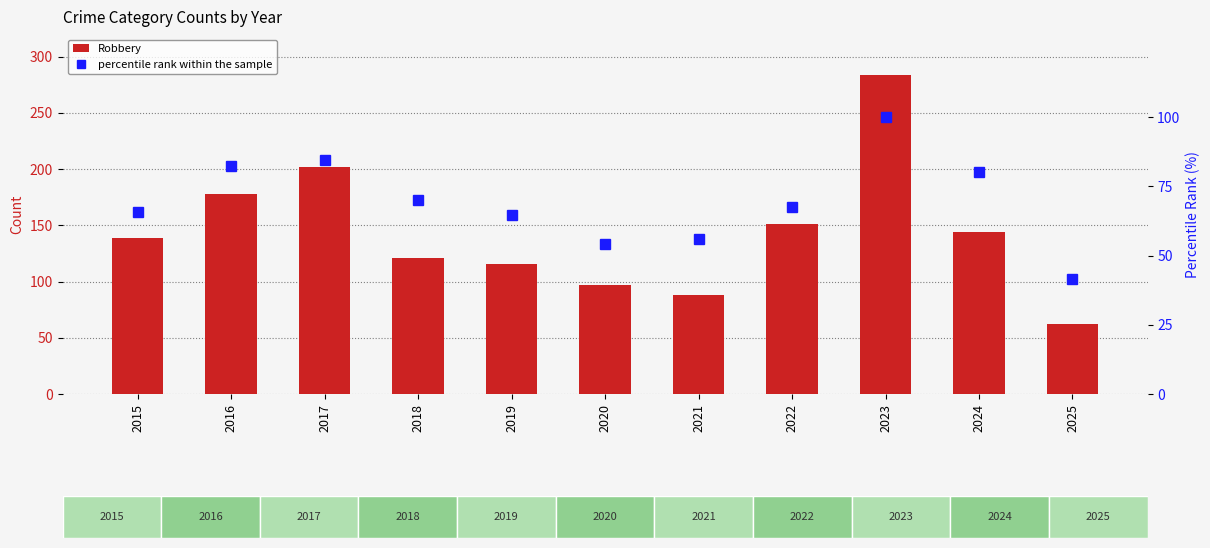

What is the sum of all percentile rank within the sample values?

766.3